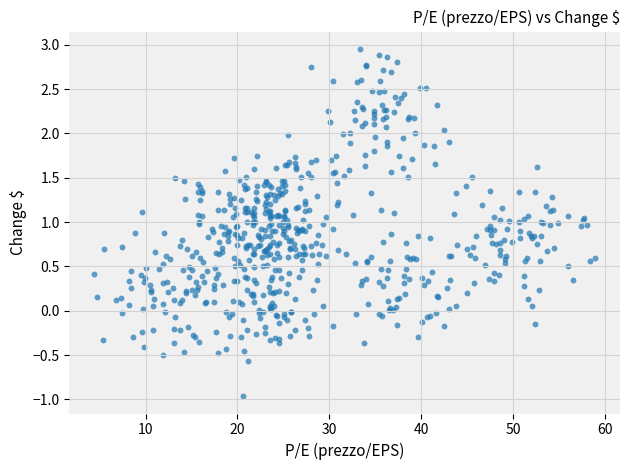

What is the range of Y values (max minus min)?

3.9